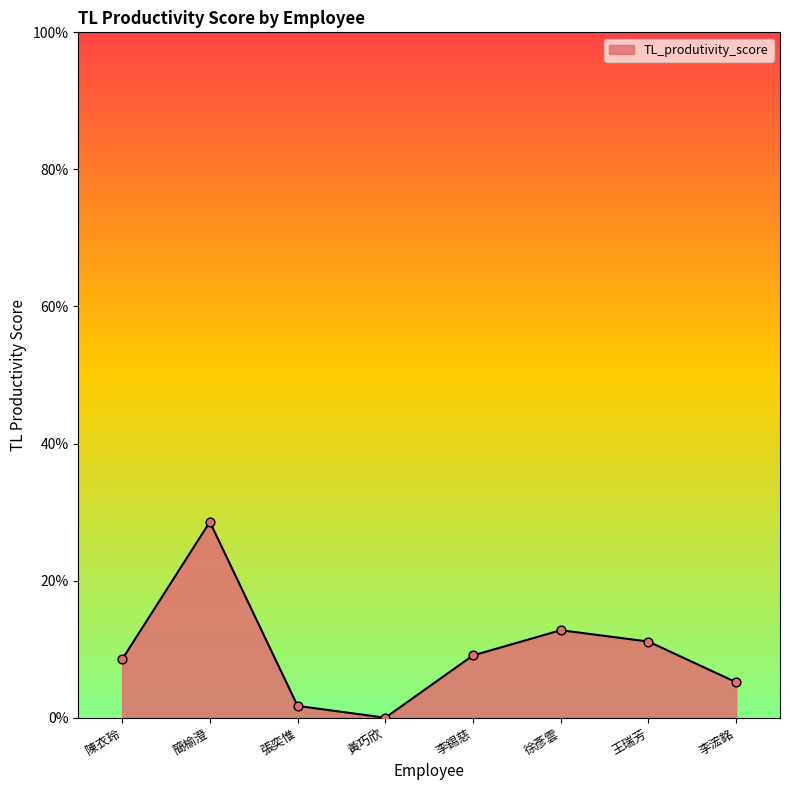

Between 王瑞芳 and 李錫慈, which is larger?

王瑞芳